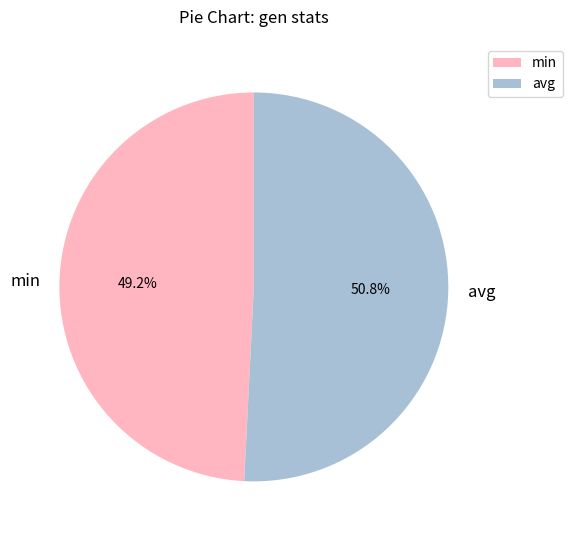

To the nearest percent, what is the difference between the largest and smallest slice percentages?

2%